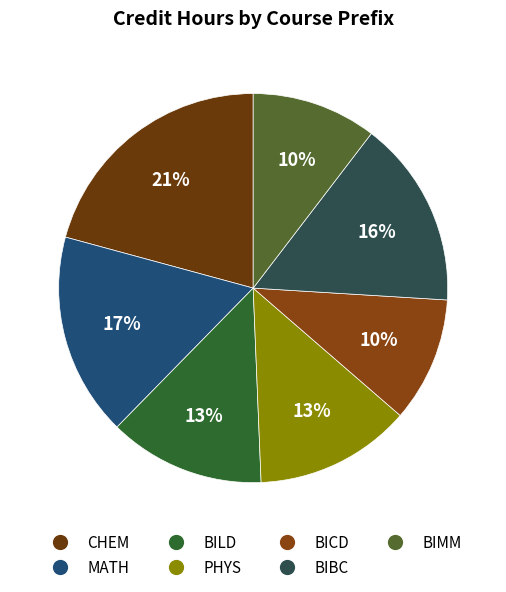

What is the total percentage of BIMM and CHEM?

31.2%